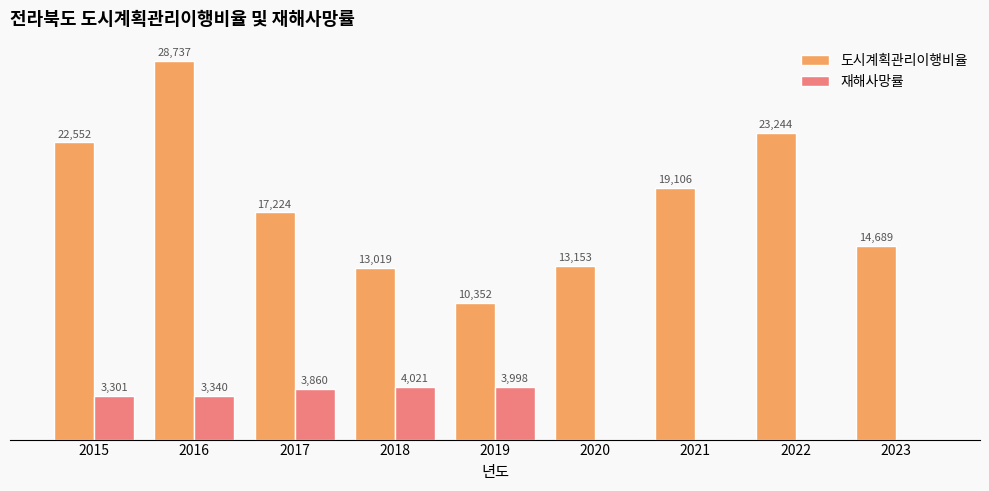

Is the value of 도시계획관리이행비율 at 2015 greater than the value of 재해사망률 at 2021?

Yes